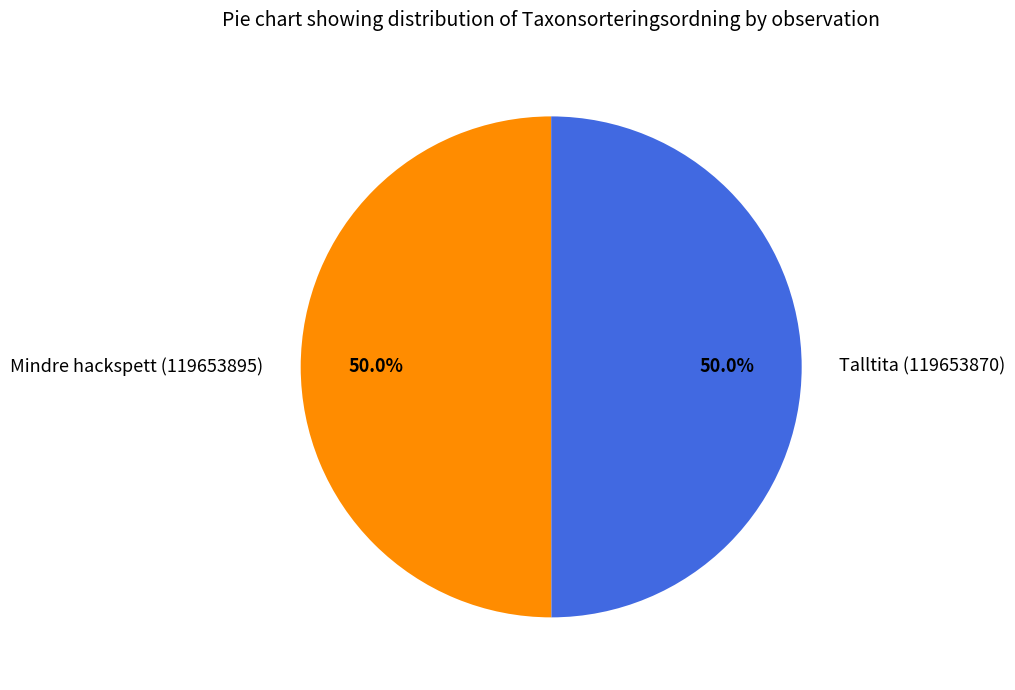

What is the ratio of the value at Mindre hackspett (119653895) to the value at Talltita (119653870)?

1.0